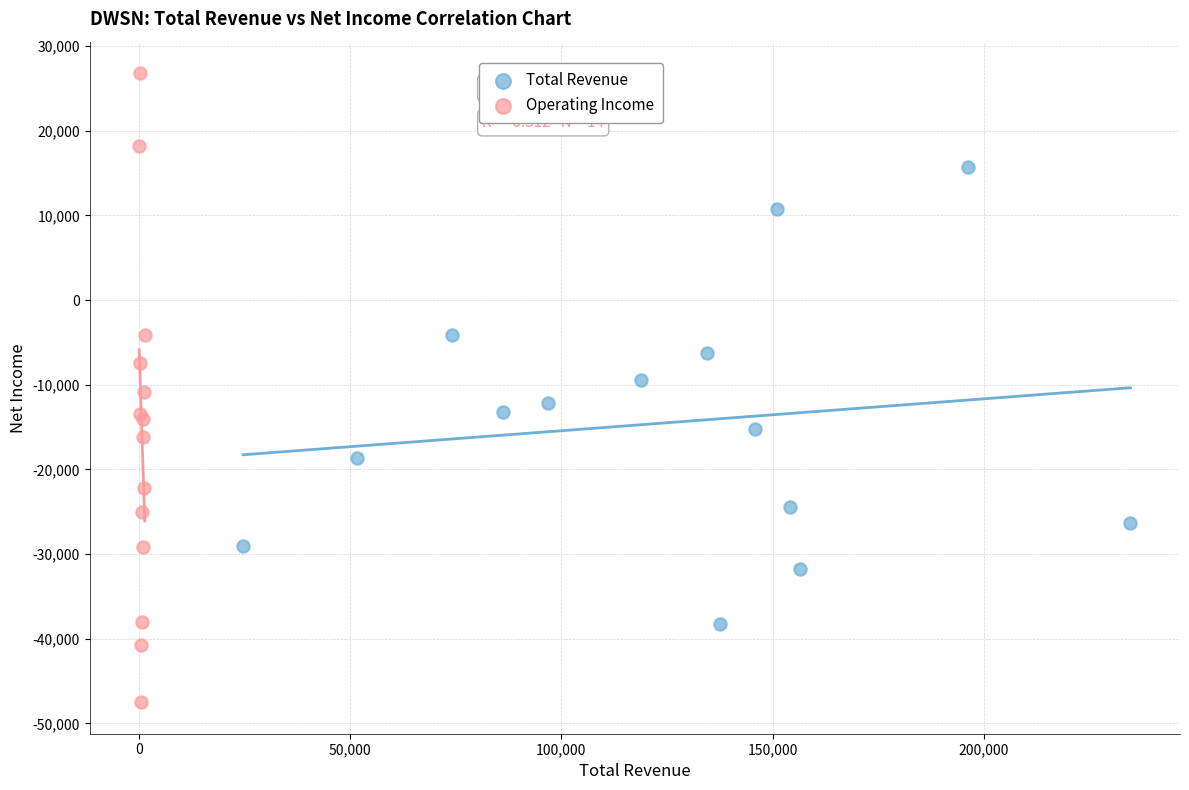

Which series has the widest spread of Y values?

Operating Income